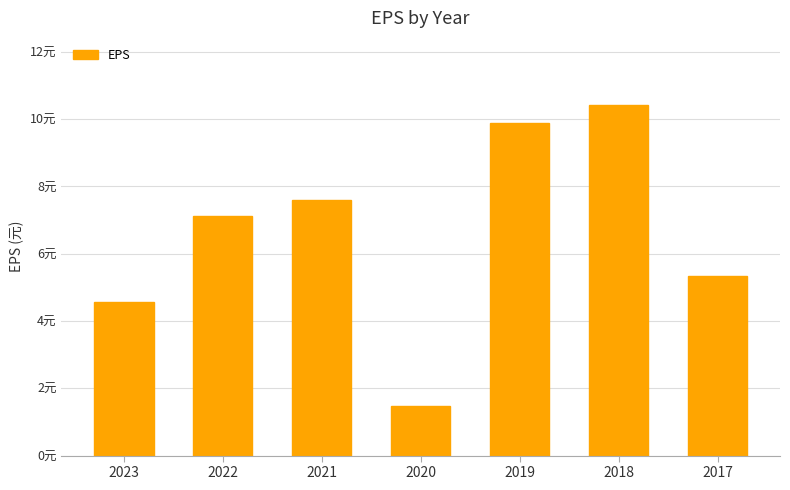

Approximately how many times larger is the value at 2023 compared to 2020?

3.1